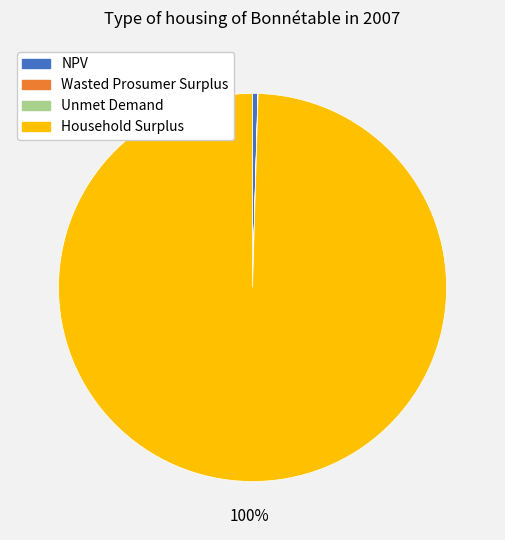

Is it true that Household Surplus is 94% of the pie?

False